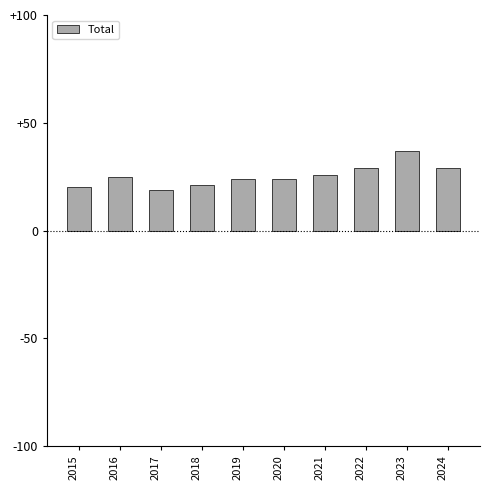

Reading right to left, what are all the values shown in this chart?

2024=29	2023=37	2022=29	2021=26	2020=24	2019=24	2018=21	2017=19	2016=25	2015=20